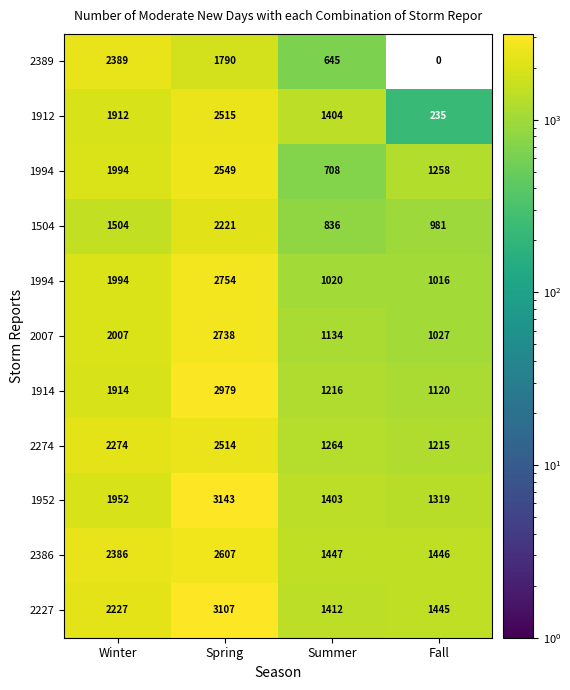

How many distinct data groups are displayed?

11